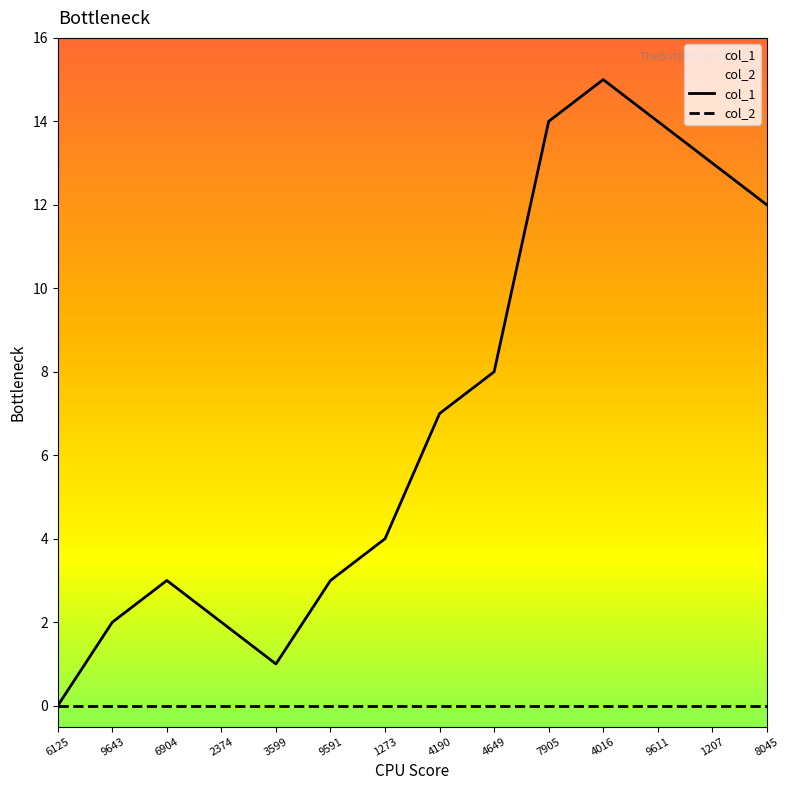

Is it true that col_1 equals 13 at 4649?

False